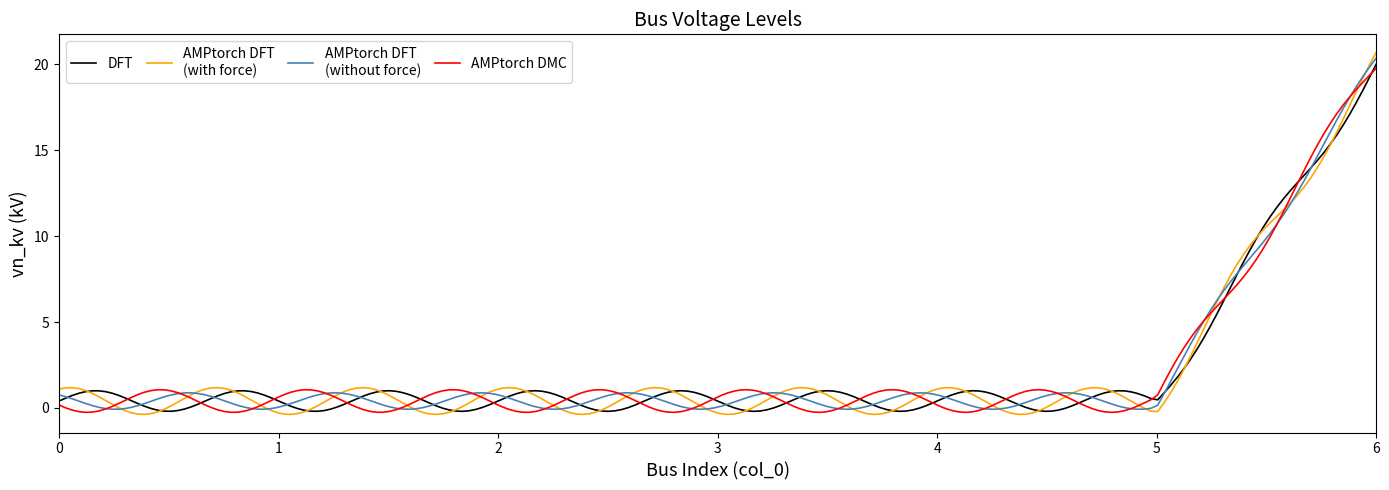

What is the greatest value displayed?

20.7